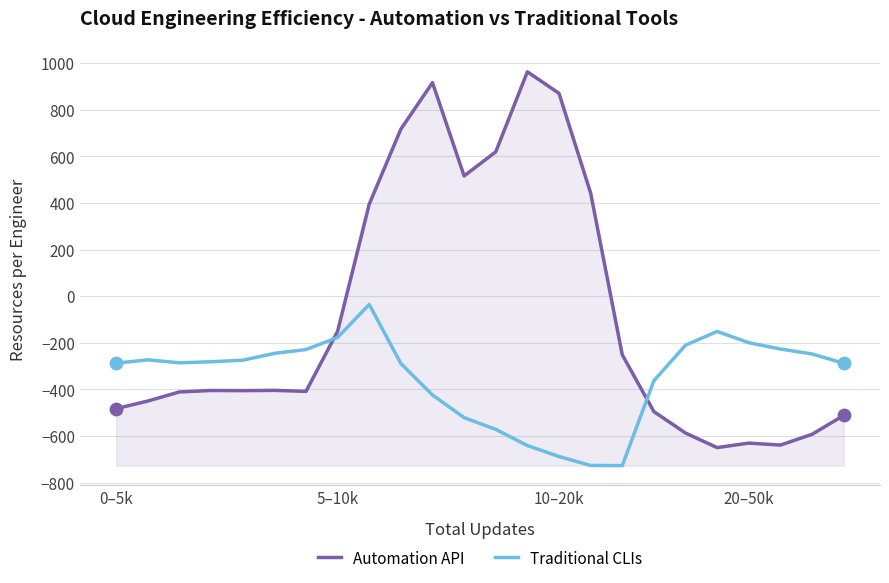

Which series has the largest total across all categories?

Automation API